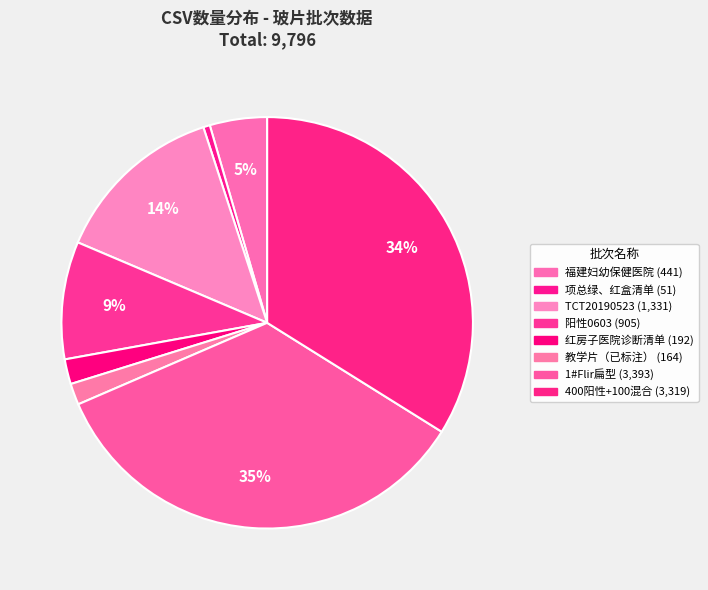

How many segments does this pie chart have?

8